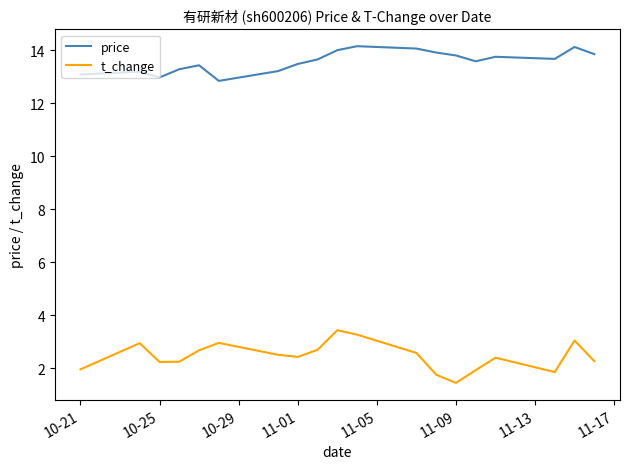

What is the highest value of the t_change series?

3.4